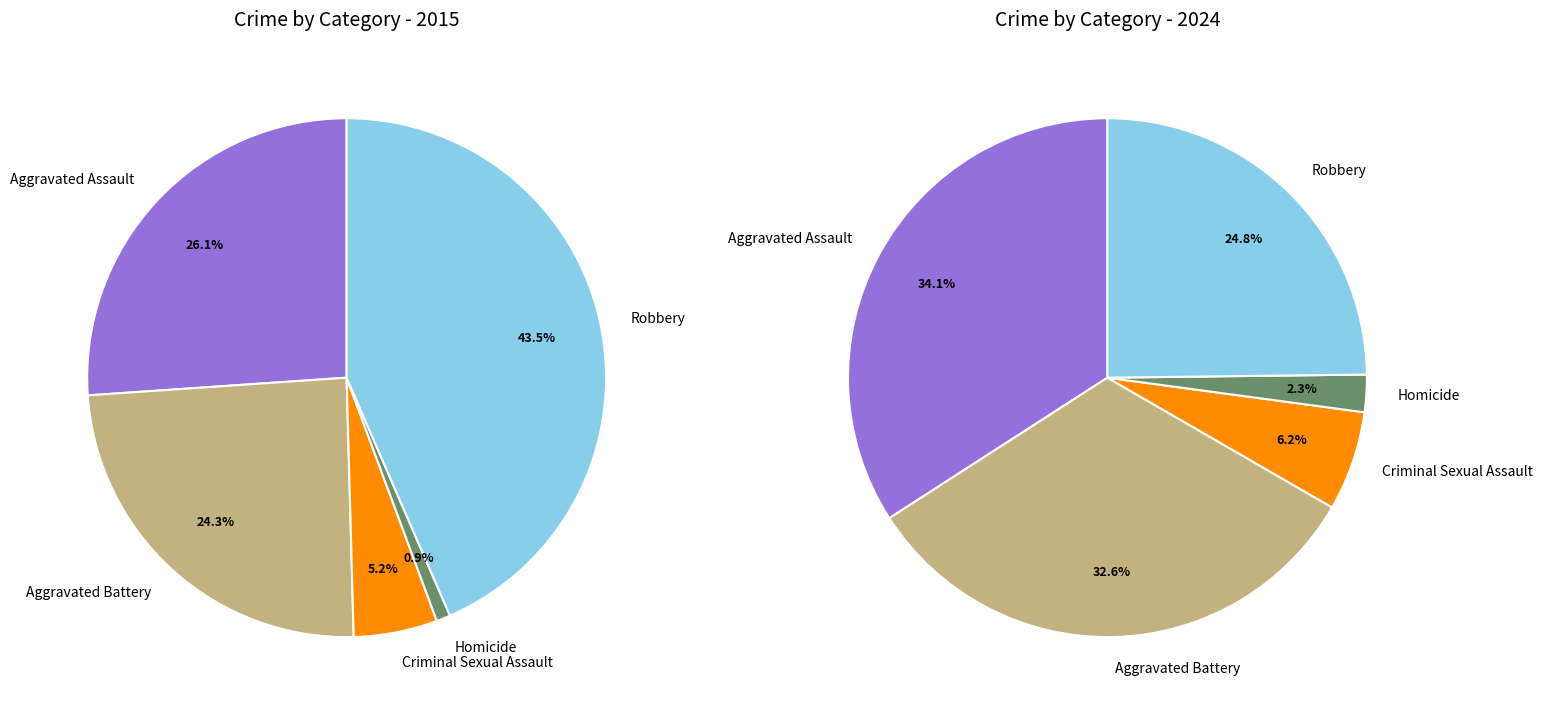

How many segments does this pie chart have?

5